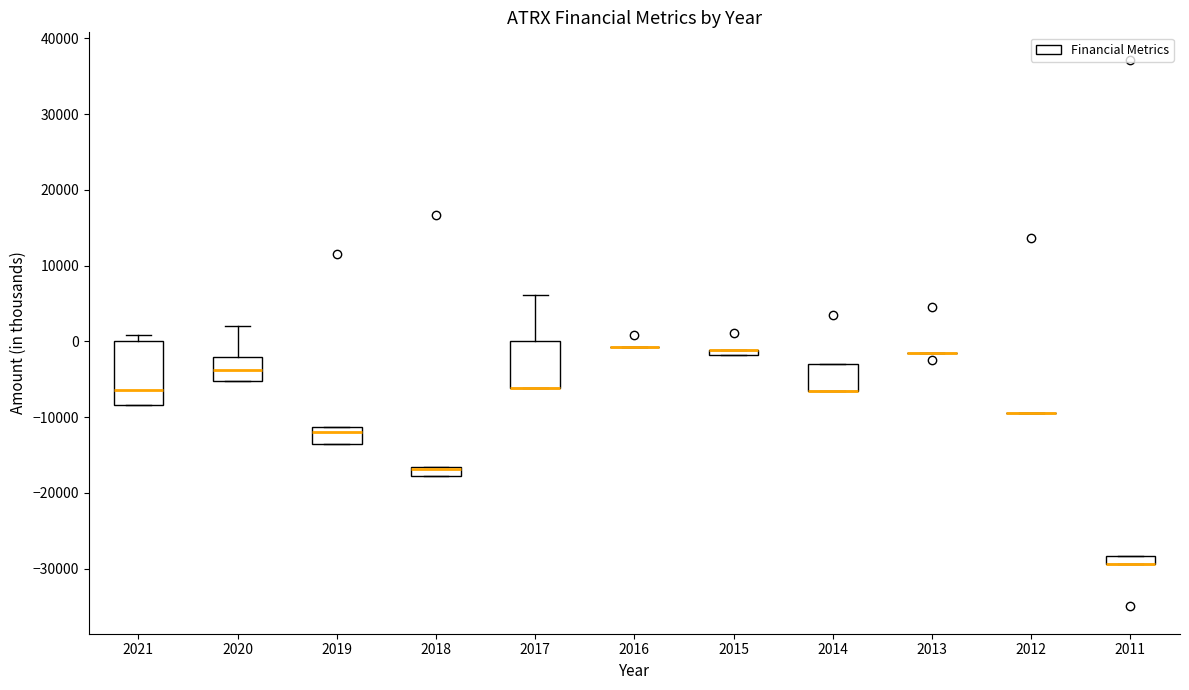

Where is the lower edge of the box at x = 2017 on the y-axis? The values are not printed on the chart, so give them approximately, as read against the axis.

-6000